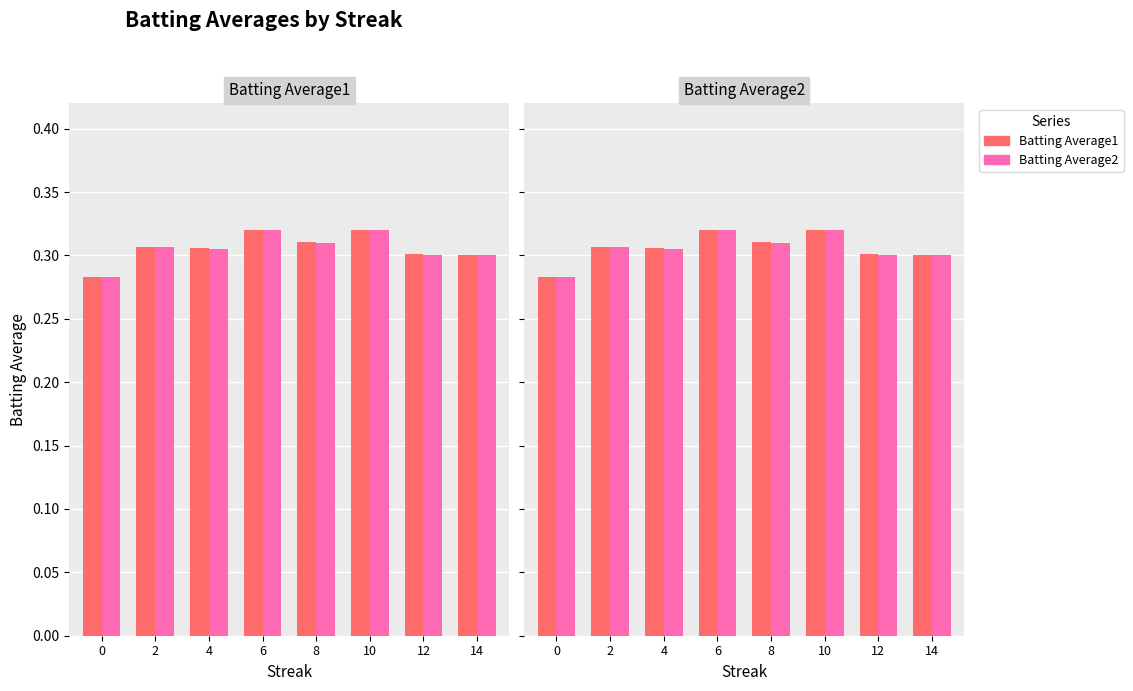

The value of Batting Average2 at 4 is 0.3. True or false?

True